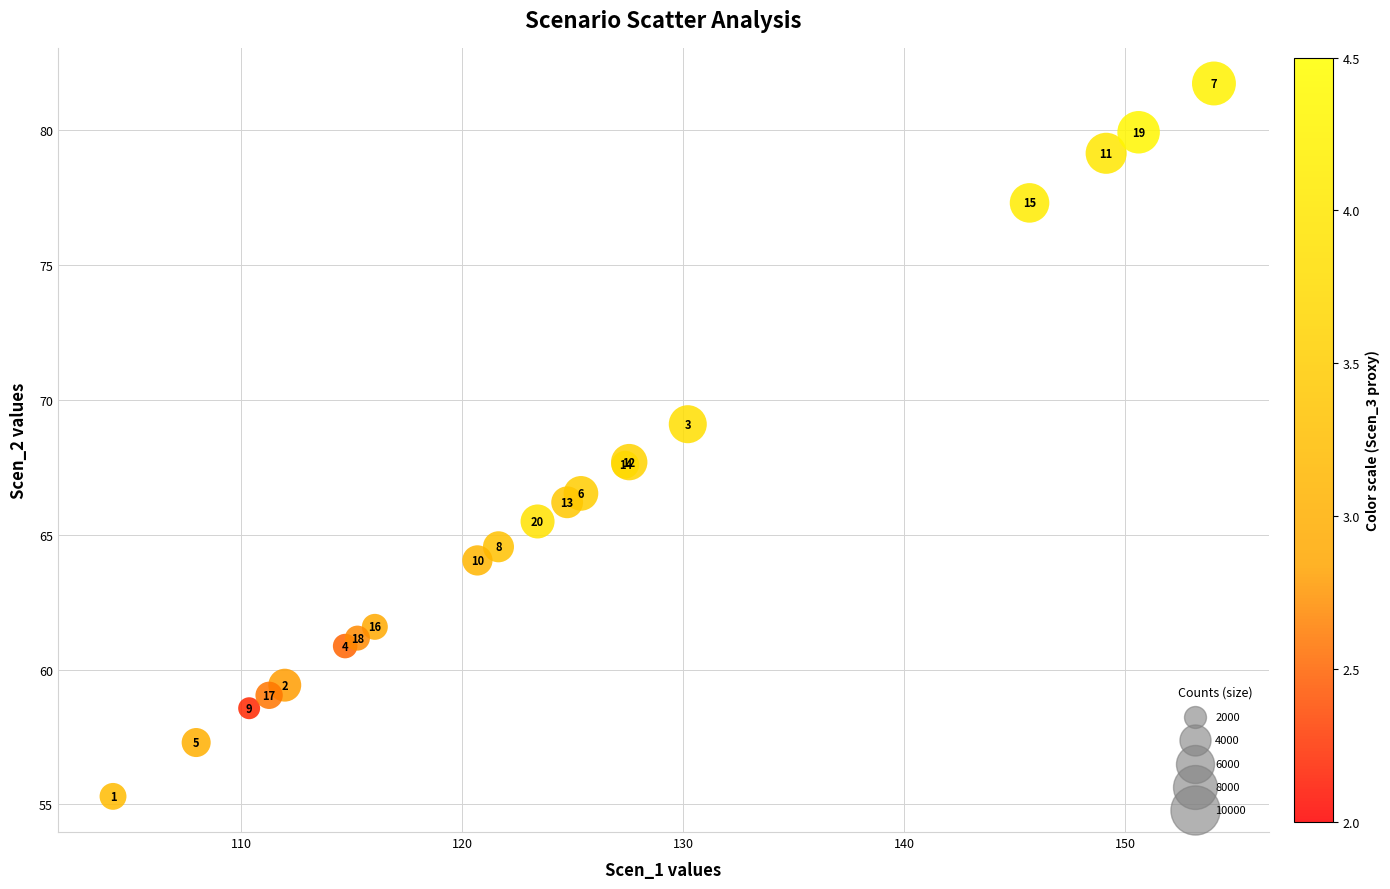

What Y value in the scatter plot is closest to 68?

67.7